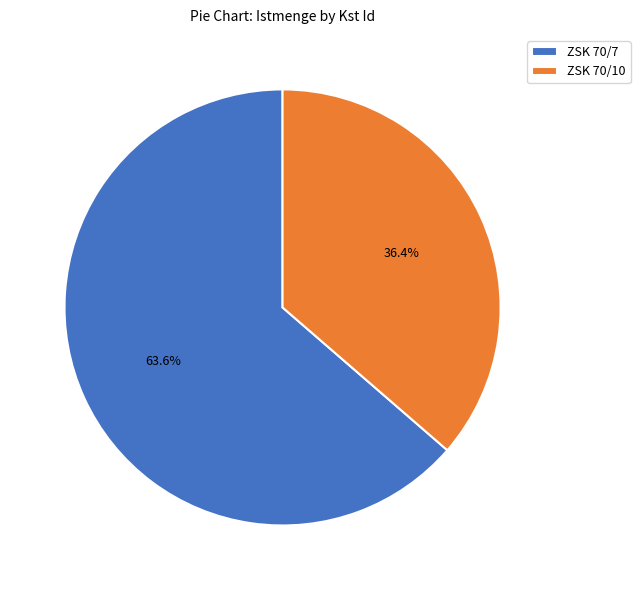

Is the sum of ZSK 70/7 and ZSK 70/10 greater than half?

Yes